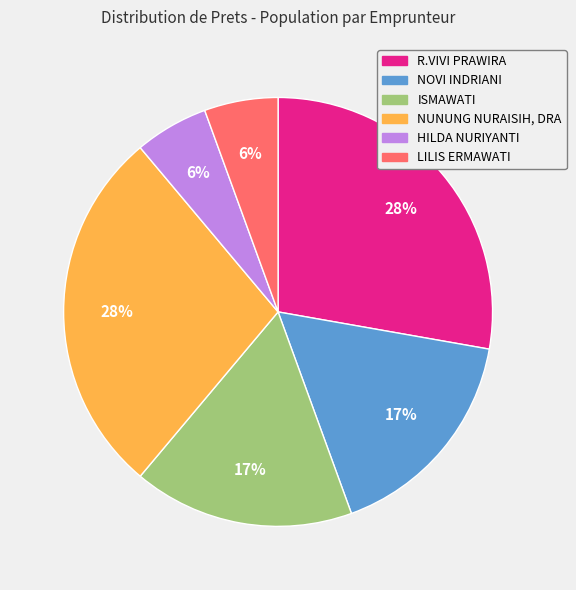

Which has a higher value, R.VIVI PRAWIRA or ISMAWATI?

R.VIVI PRAWIRA